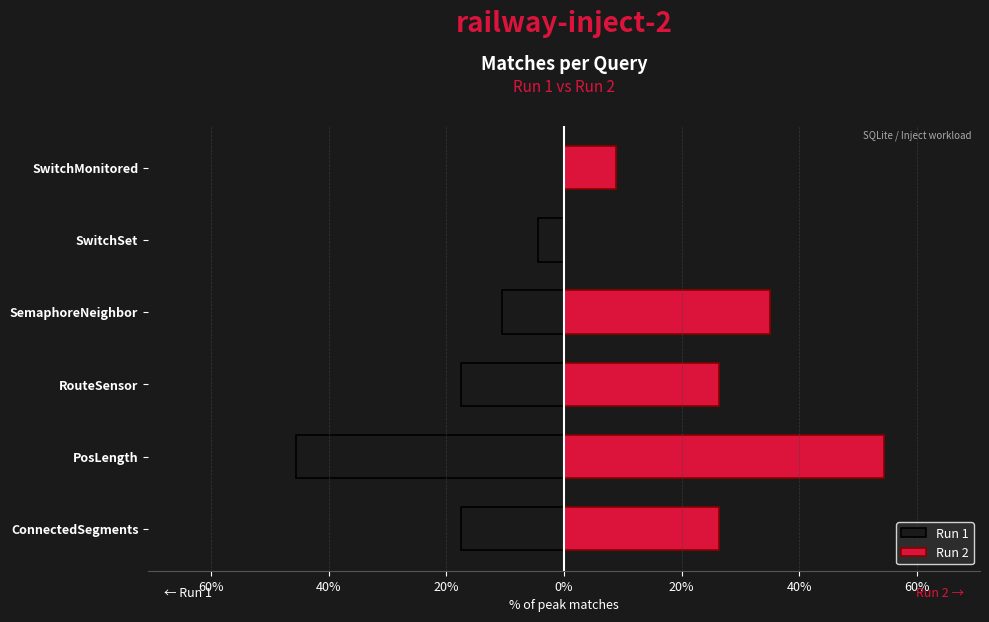

Reading left to right, transcribe all the data shown in this chart.

Run 1: -17.5	-45.6	-17.5	-10.5	-4.4	0.0
Run 2: 26.3	54.4	26.3	35.1	0.0	8.8